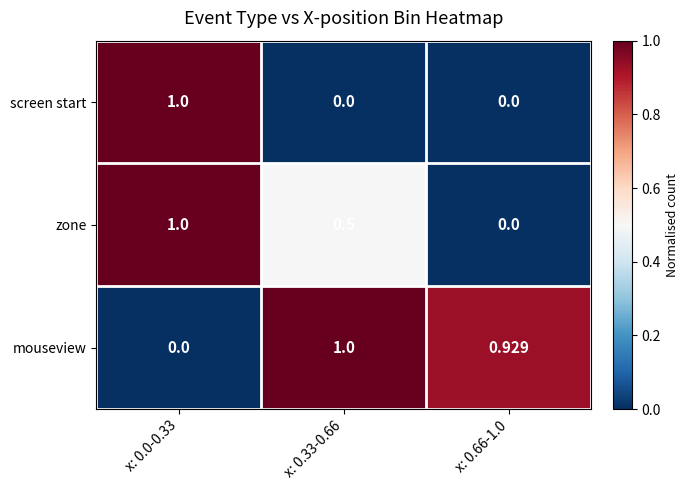

List the series in order of their overall mean, highest first.

mouseview, zone, screen start